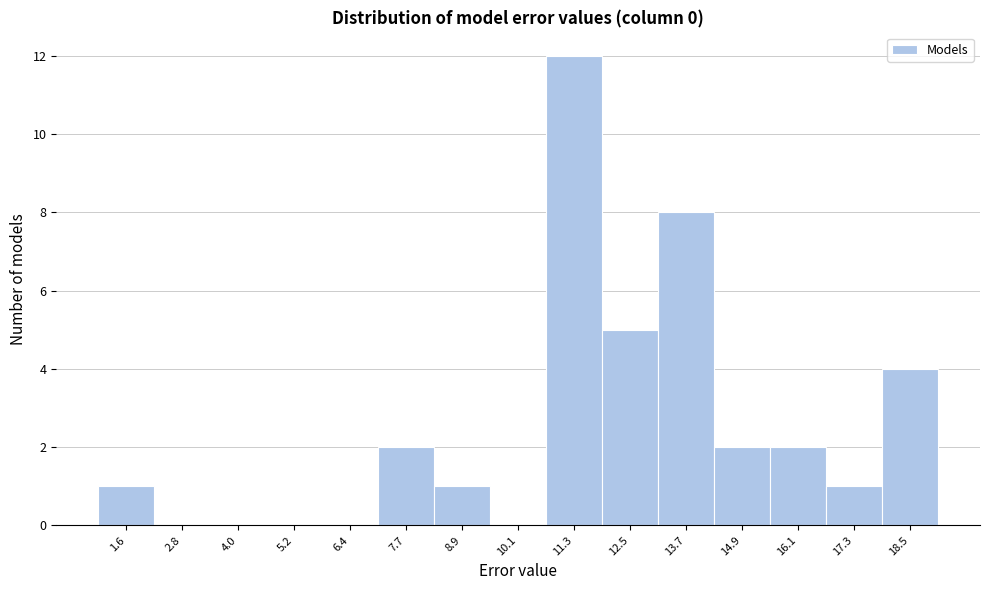

How tall is the bar that spans 1.0 to 2.2 on the x-axis? Neither the bar edges nor the heights are printed on the chart, so give them approximately, as read against the axes.

1